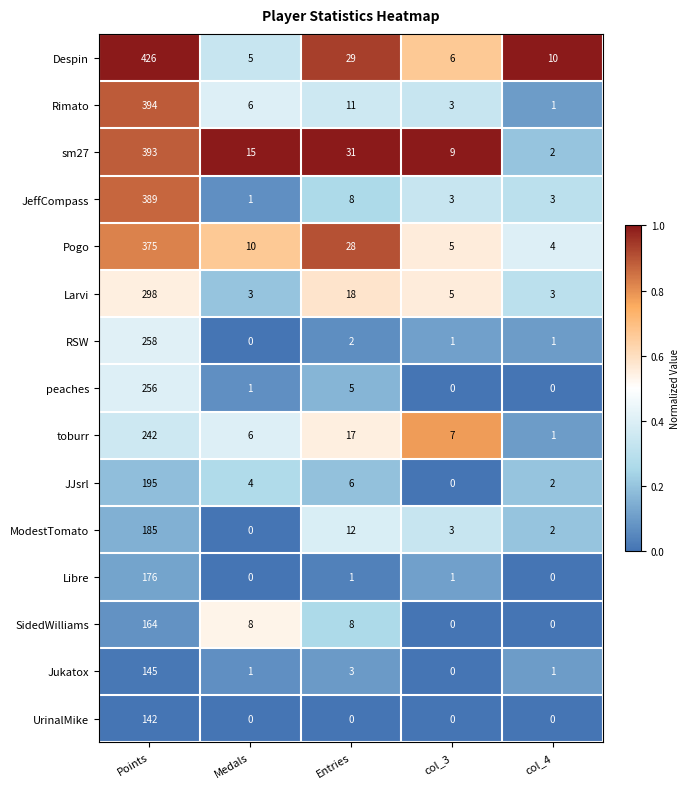

Rank the categories by toburr value from highest to lowest.

Points, Entries, col_3, Medals, col_4